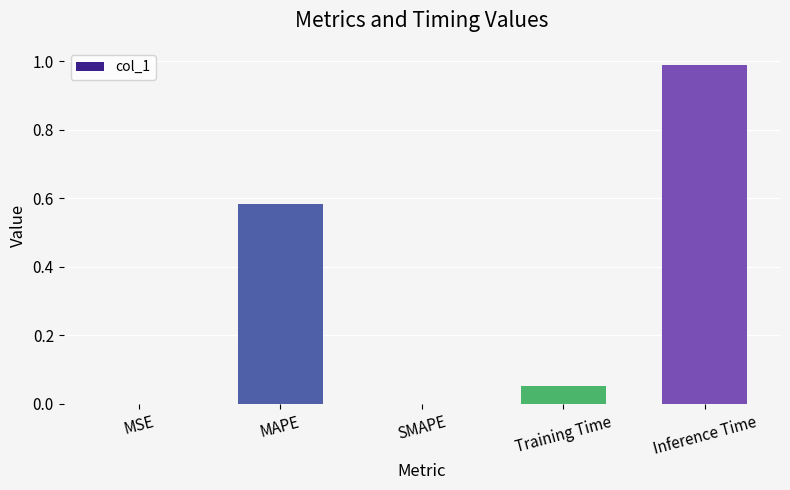

What is the approximate value at Inference Time?

1.0